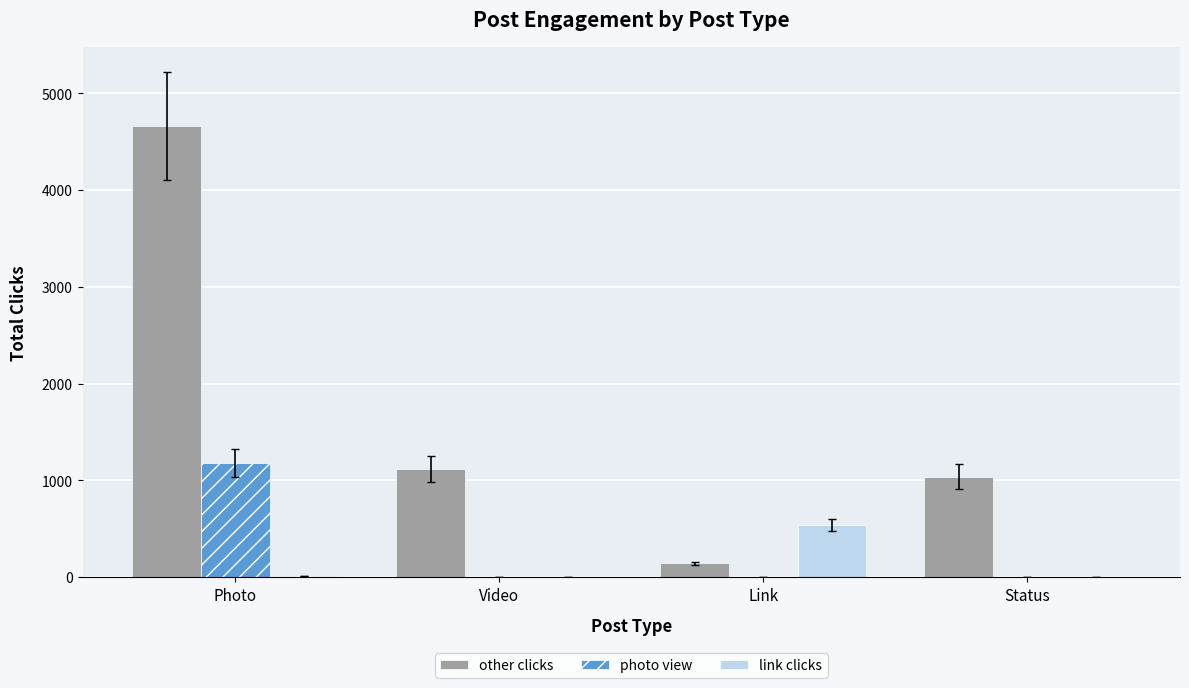

What is the sum of all photo view values?

1178